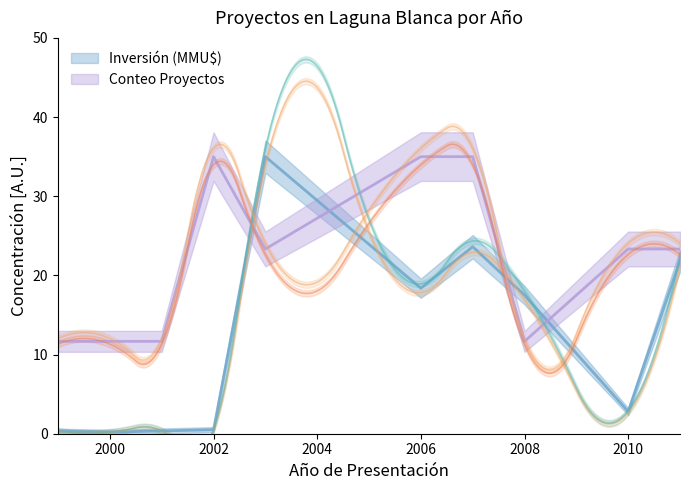

The Inversión (MMU$) series shows 1.7 at 2010. True or false?

False